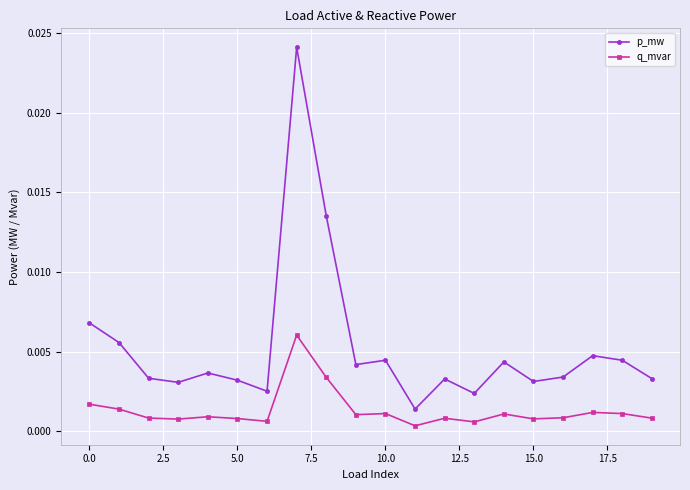

Which series has the largest total across all categories?

p_mw